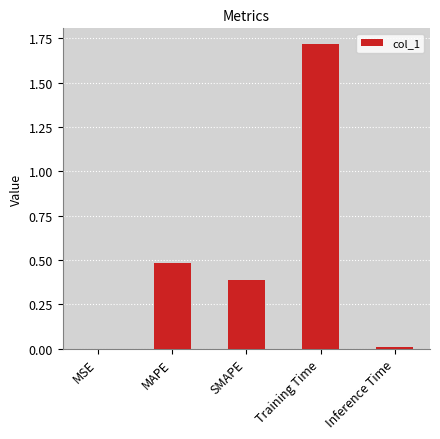

Which has a higher value, Training Time or MAPE?

Training Time